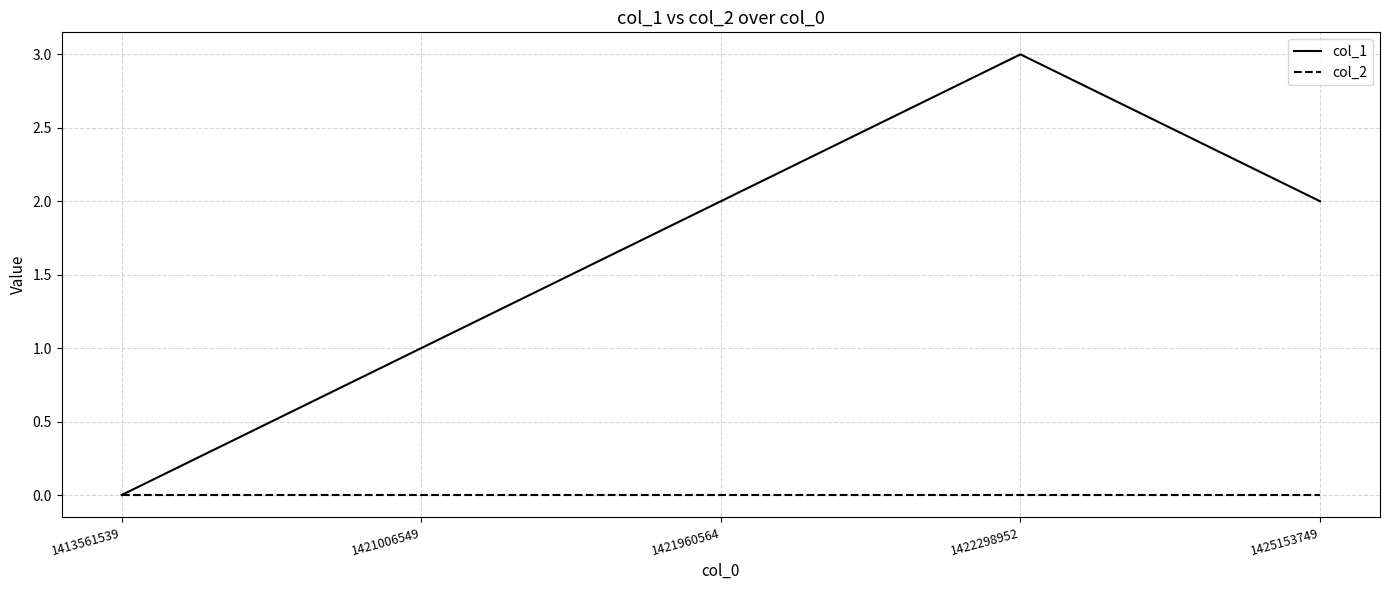

Rank the series by their maximum value, from highest to lowest.

col_1, col_2